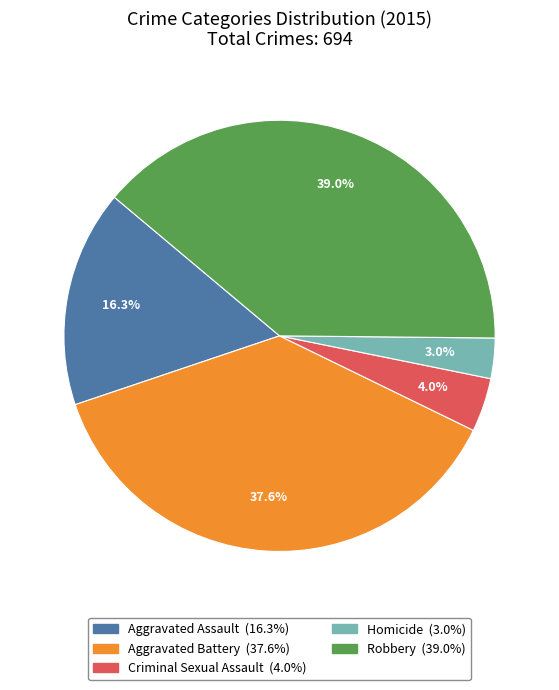

Which slice is the smallest?

Homicide